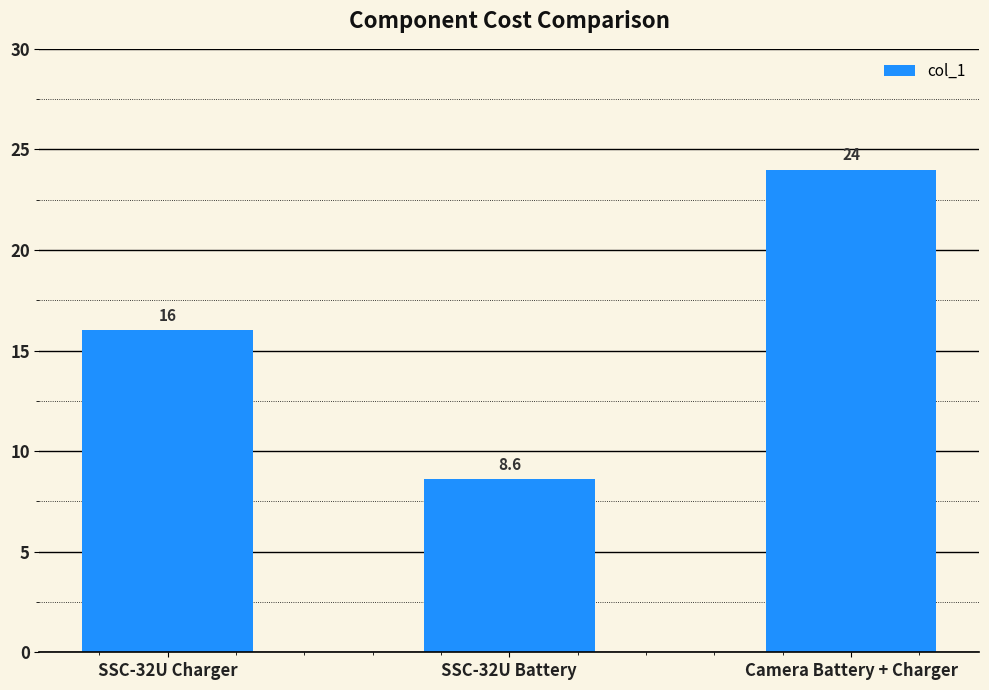

What is the value of the 1st bar from the left?

16.0